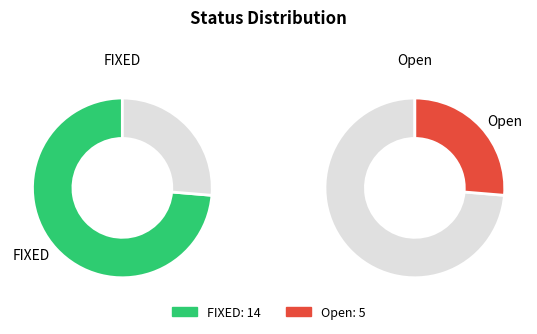

To the nearest percent, what is the combined percentage of FIXED and Open?

100%